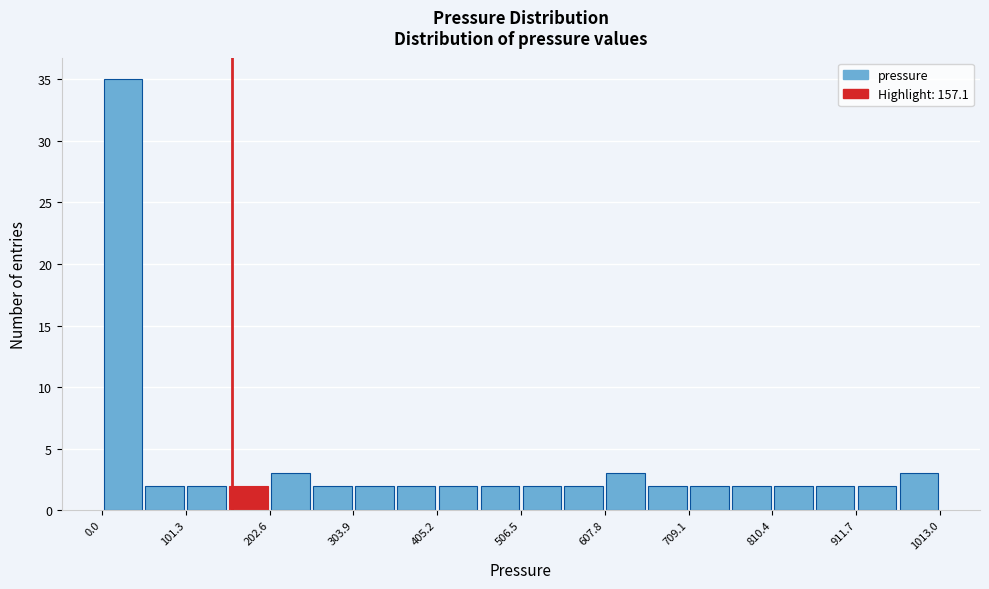

Around what value on the x-axis is the tallest bar? Give the approximate position of its centre, as read against the axis.

20